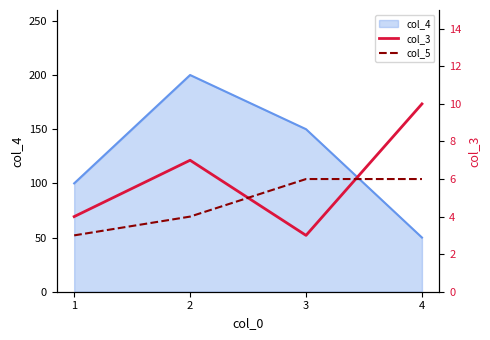

Where is the first local minimum for col_3?

3